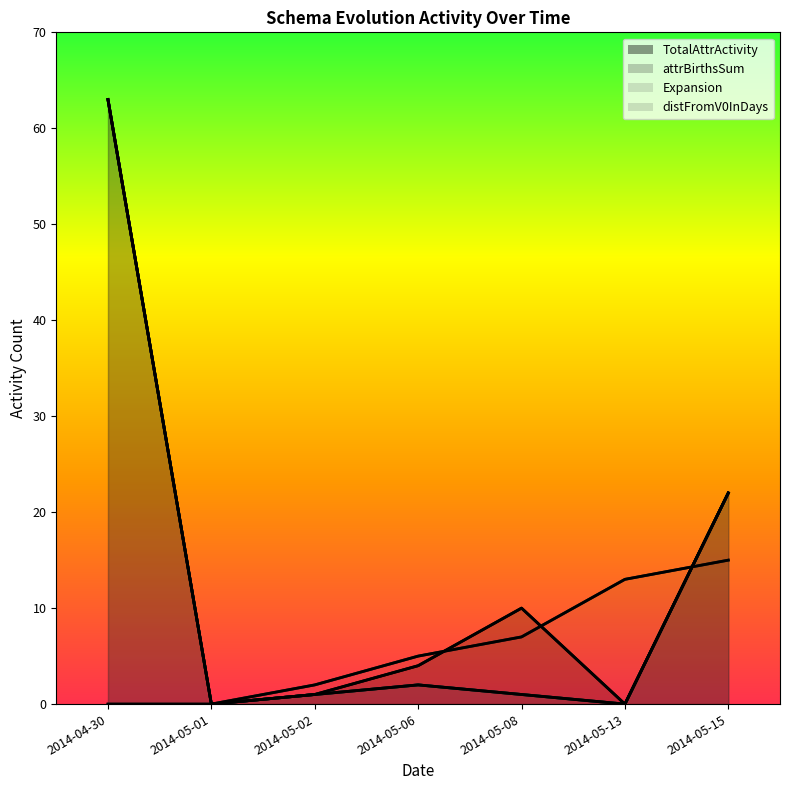

At which label is Expansion closest to 31?

2014-05-15